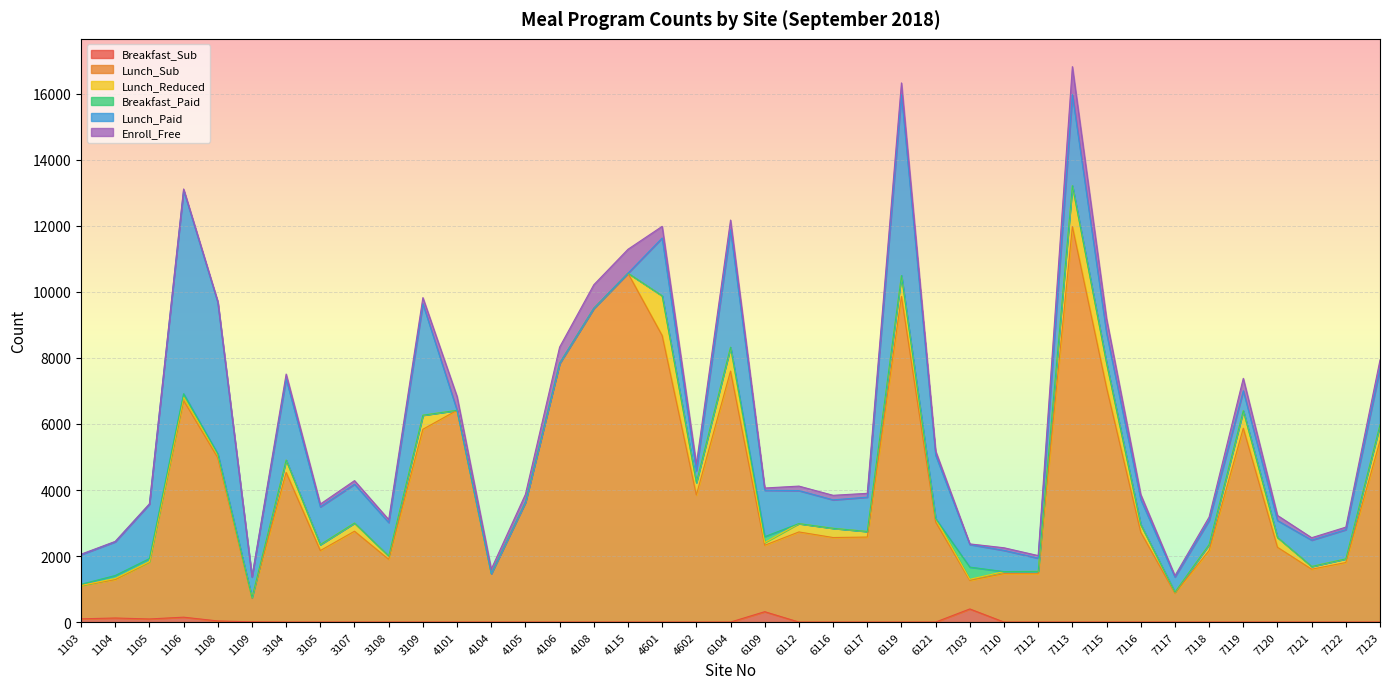

Reading right to left, extract all data points from this chart.

Breakfast_Sub: 0	0	0	0	0	0	0	0	0	0	0	0	397	0	0	0	0	0	314	0	0	0	0	0	0	0	0	0	0	0	0	0	0	7	34	148	94	123	98
Lunch_Sub: 5490	1804	1601	2266	5872	2165	875	2722	7100	11980	1463	1467	866	3031	9862	2575	2561	2730	2013	7602	3848	8679	10568	9504	7838	3631	1468	6415	5840	1900	2752	2166	4533	720	4946	6566	1725	1164	1010
Lunch_Reduced: 483	111	83	298	530	182	33	234	744	1240	72	62	33	103	635	170	280	253	81	724	378	1204	0	0	0	0	0	0	427	101	247	181	374	13	85	100	10	33	0
Breakfast_Paid: 0	0	0	0	0	0	0	0	0	0	0	0	369	0	0	0	0	0	179	0	0	0	0	0	0	0	0	0	0	0	0	0	0	0	30	104	94	90	37
Lunch_Paid: 1697	884	798	512	604	733	456	761	917	2760	400	642	684	1922	5483	1038	861	1000	1405	3556	361	1751	0	0	0	0	0	0	3375	1014	1177	1143	2459	624	4588	6163	1648	1022	898
Enroll_Free: 272	77	74	155	377	101	41	149	431	846	79	80	19	126	353	117	138	136	69	296	195	354	725	714	492	239	135	417	186	90	109	85	147	8	33	39	10	12	13